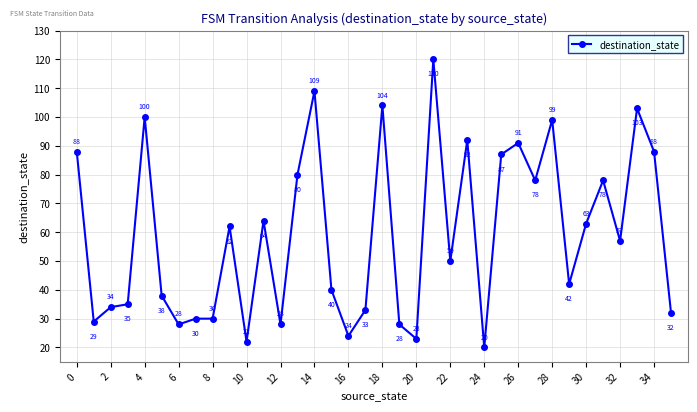

What is the value of the 10th point from the left?

62